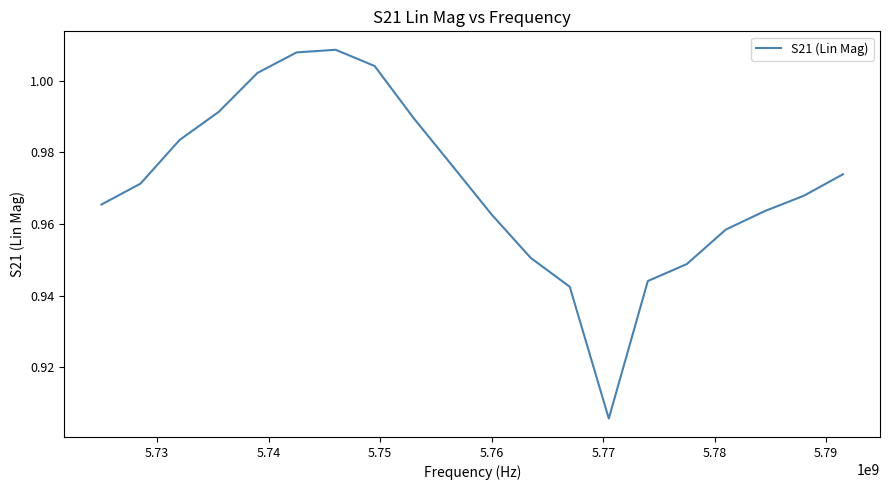

Reading left to right, extract all data points from this chart.

1.0	1.0	1.0	1.0	1.0	1.0	1.0	1.0	1.0	1.0	1.0	1.0	0.9	0.9	0.9	0.9	1.0	1.0	1.0	1.0